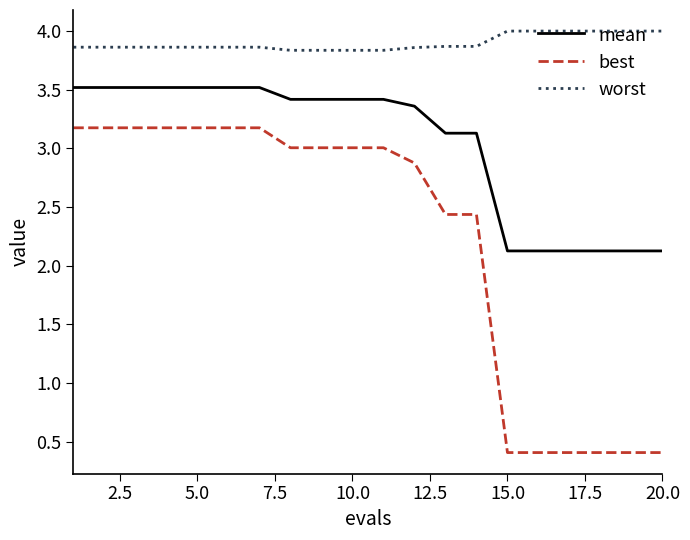

How many lines are shown in the chart?

3